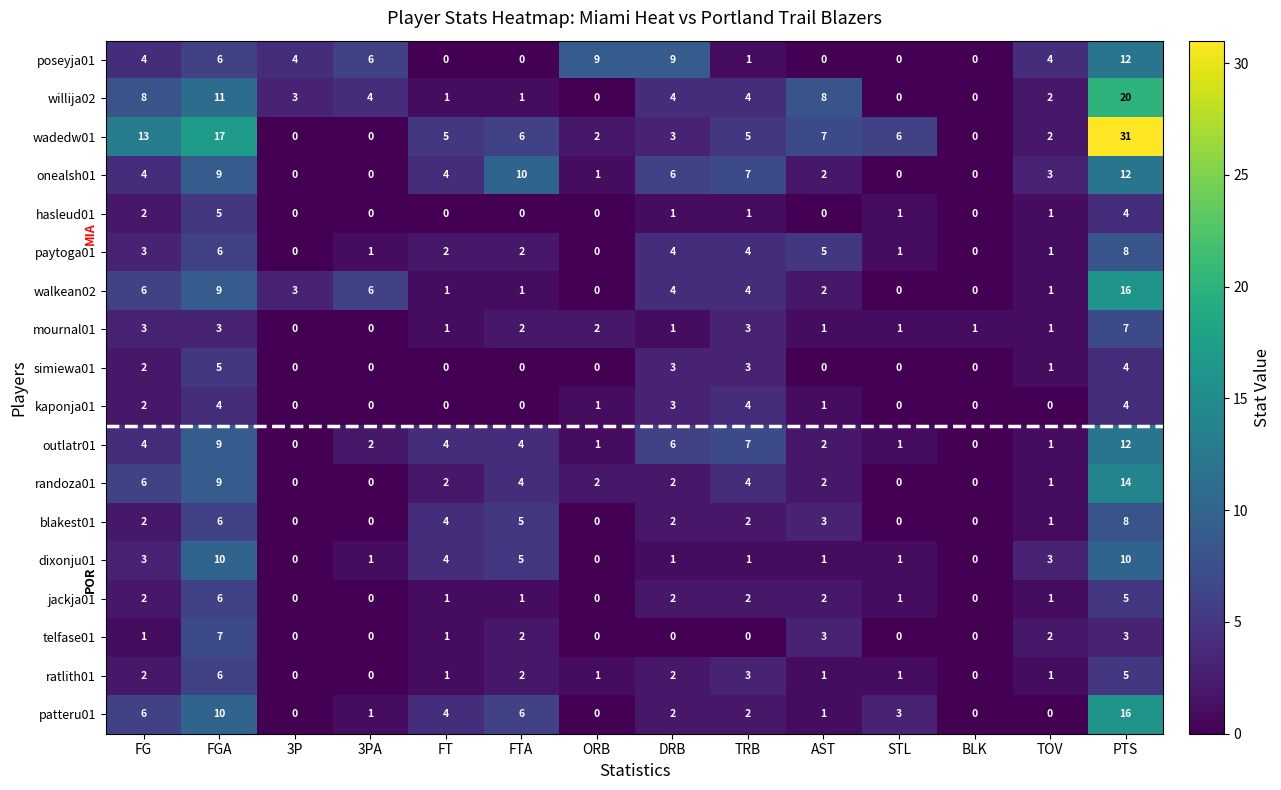

Is the value of dixonju01 at DRB greater than the value of simiewa01 at DRB?

No